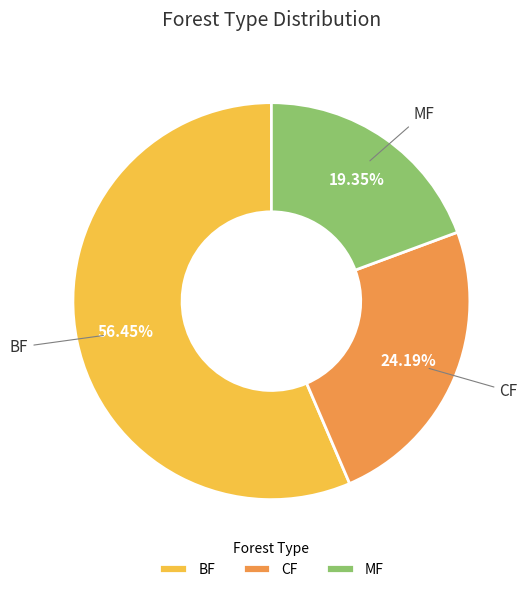

Which slice is the largest?

BF